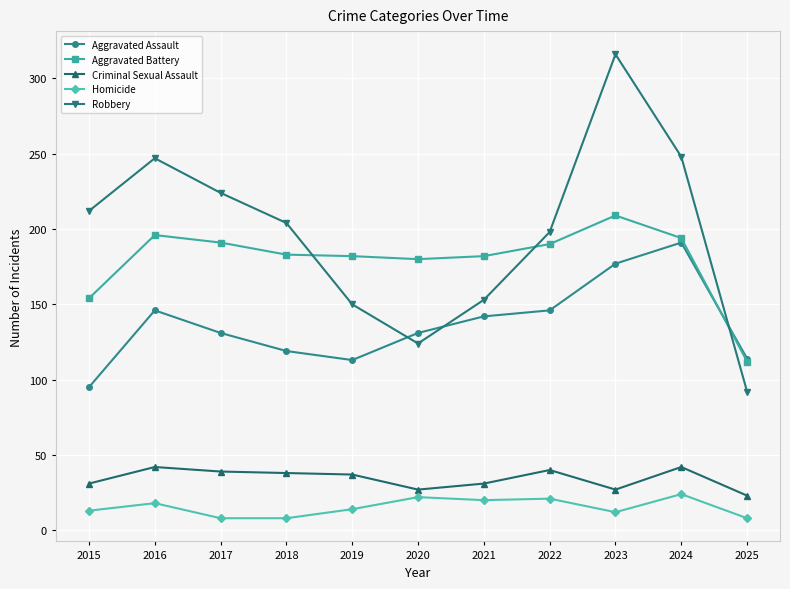

How many times do Robbery and Aggravated Assault cross each other?

3